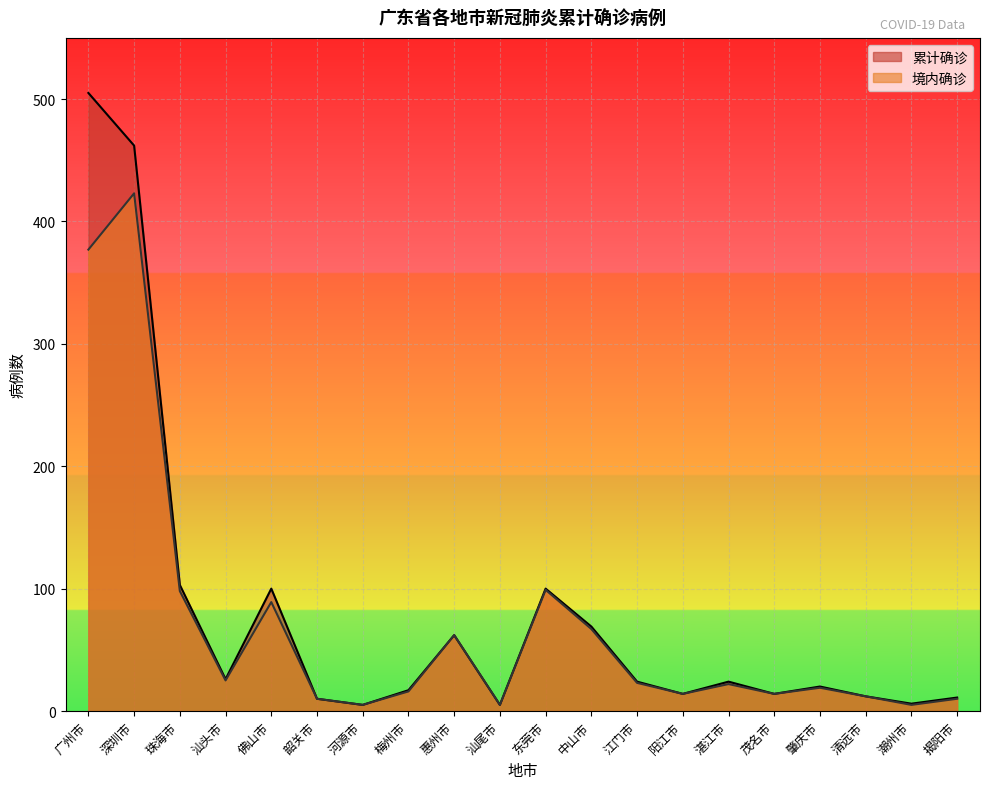

Reading left to right, extract all data points from this chart.

累计确诊: 505	462	103	26	100	10	5	17	62	5	100	69	24	14	24	14	20	12	6	11
境内确诊: 377	423	98	25	89	10	5	16	62	5	99	67	23	14	22	14	19	12	5	10